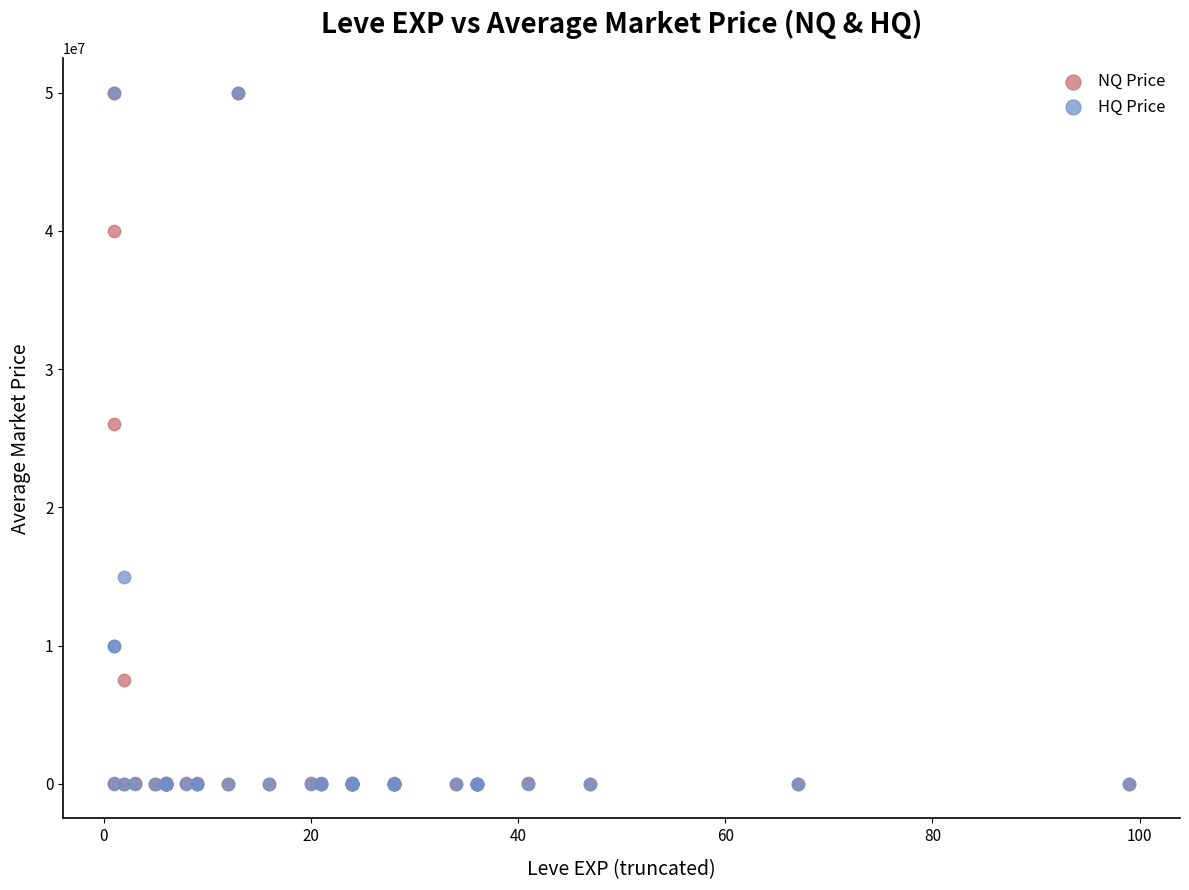

In the NQ Price series, what Y value is closest to 25000000?

26004000.0